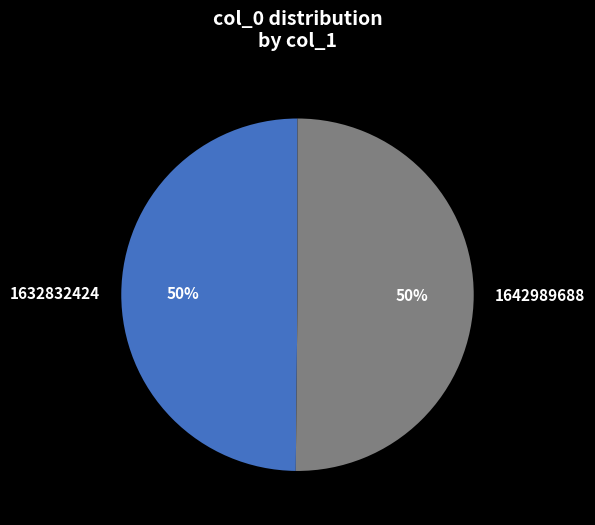

Approximately how many times larger is the value at 1642989688 compared to 1632832424?

1.0